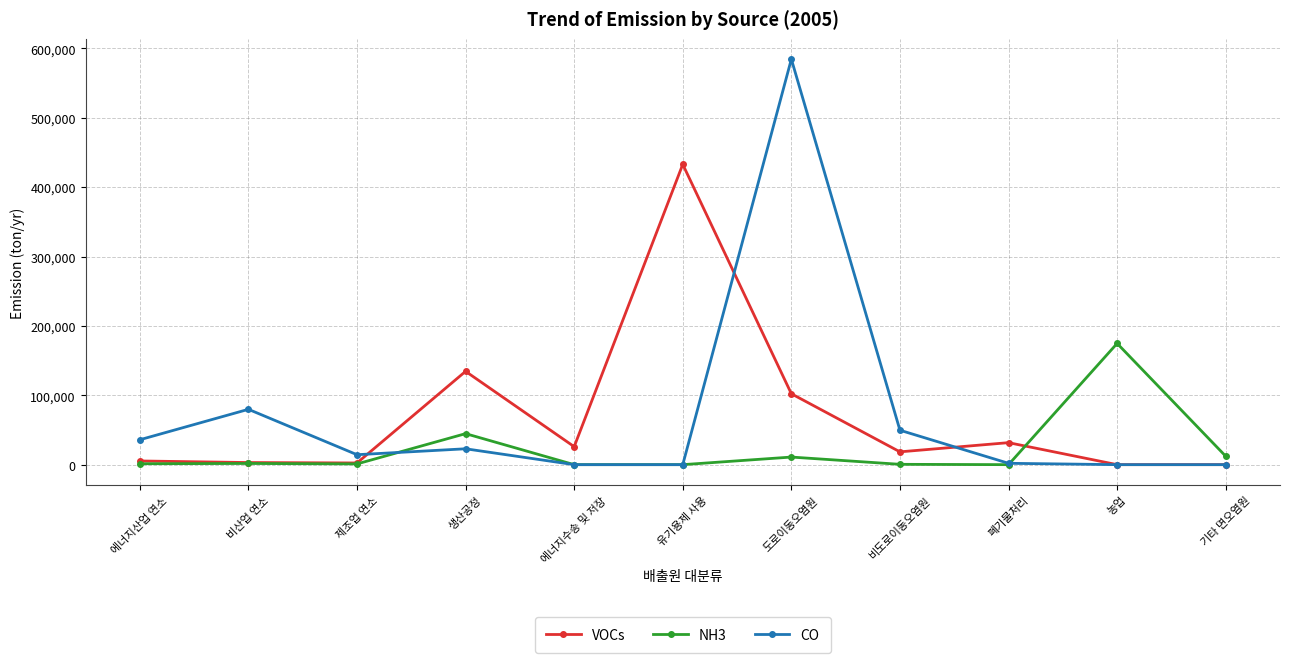

At which category does CO reach its first local peak?

비산업 연소